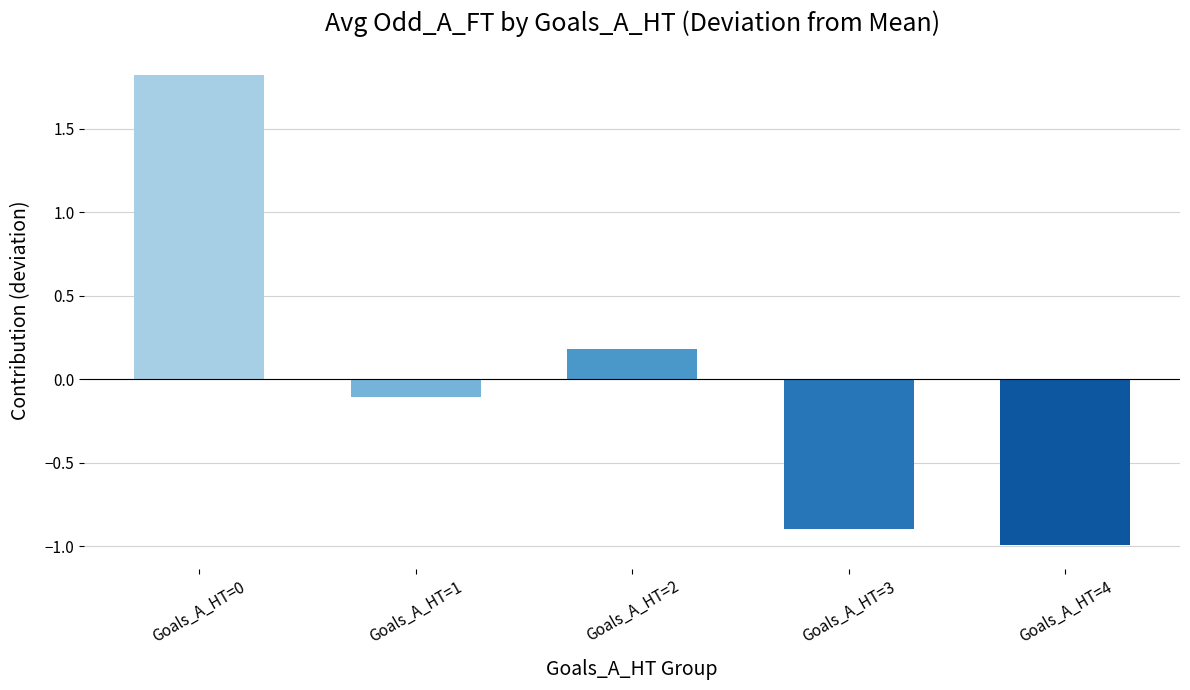

Reading left to right, transcribe all the data shown in this chart.

Goals_A_HT=0=1.8	Goals_A_HT=1=-0.1	Goals_A_HT=2=0.2	Goals_A_HT=3=-0.9	Goals_A_HT=4=-1.0